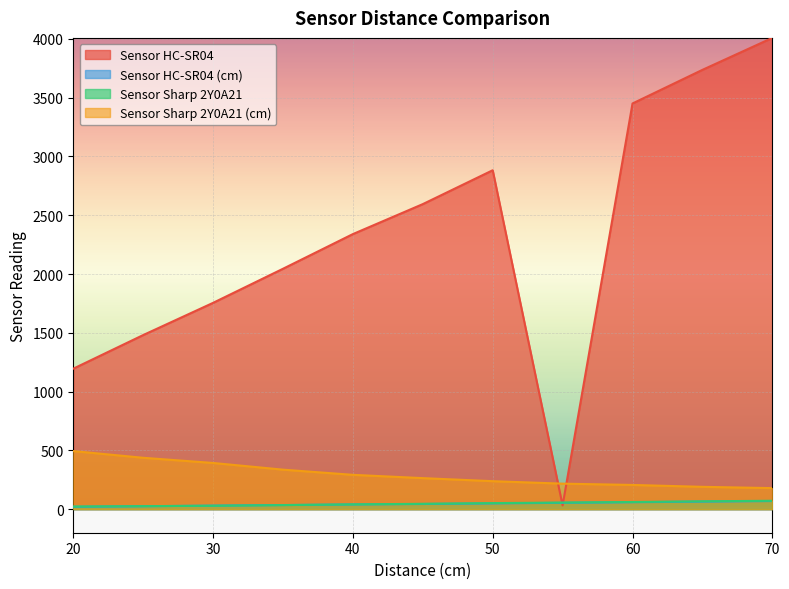

Which series has the widest spread of values?

Sensor HC-SR04